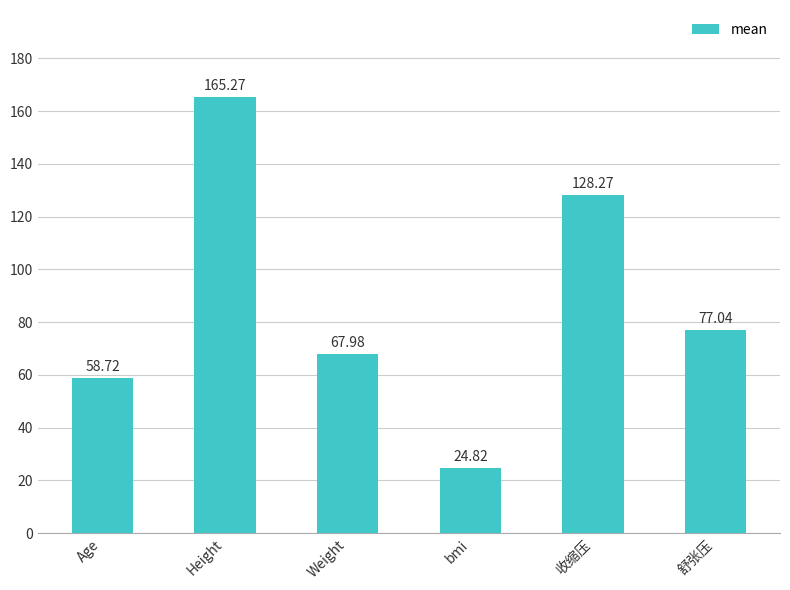

What is the change in value from Age to bmi?

-33.9